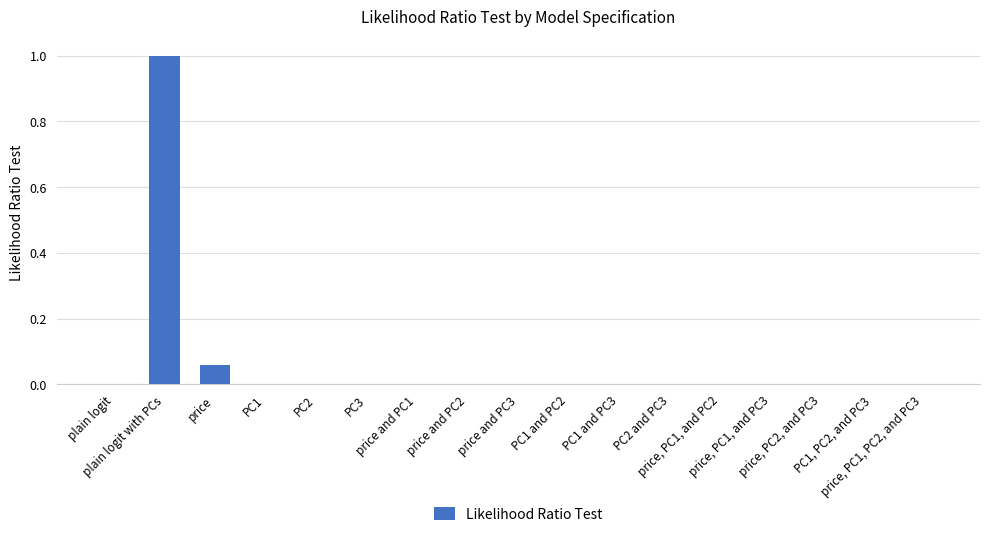

What is the sum of all values?

1.1